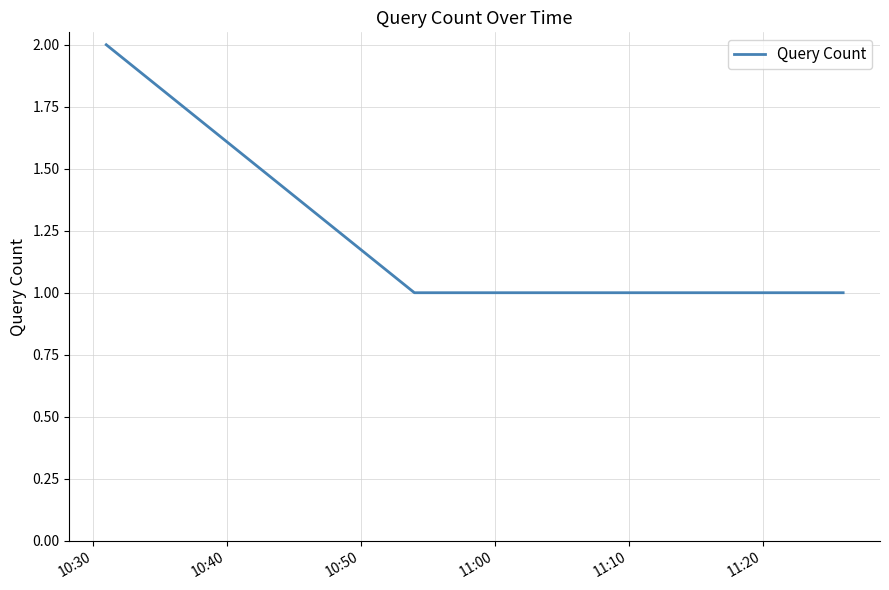

True or false: the data has more than 2 interior local peaks.

False